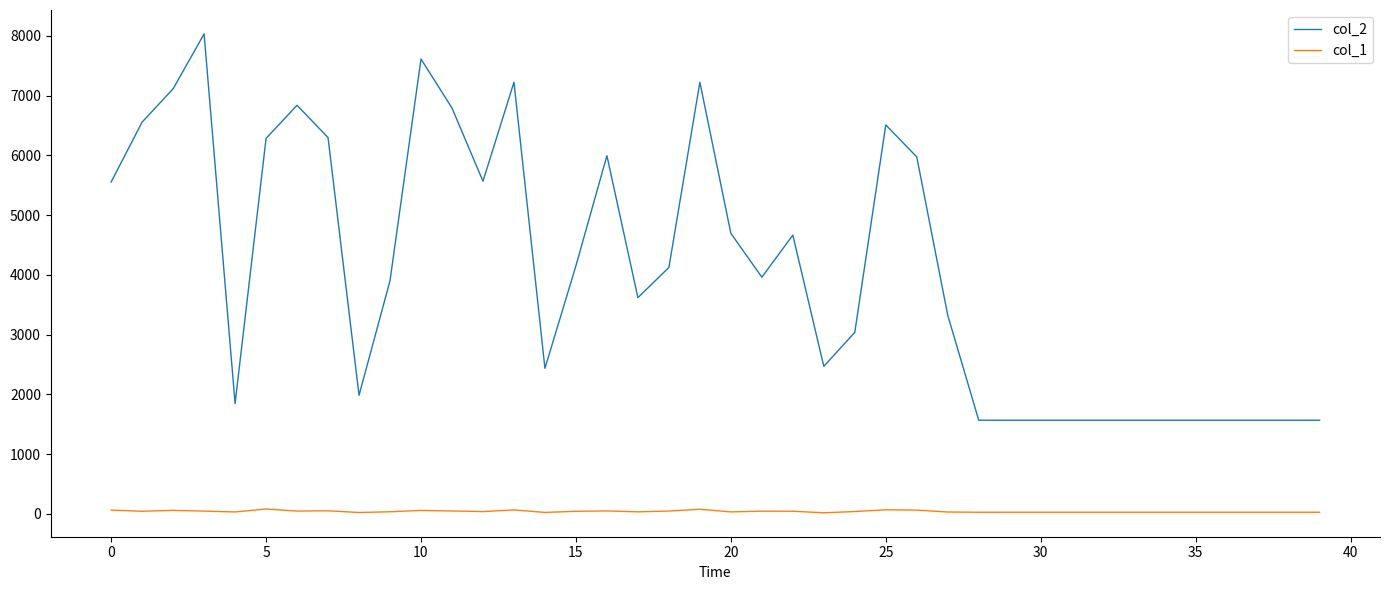

Which series has the widest spread of values?

col_2